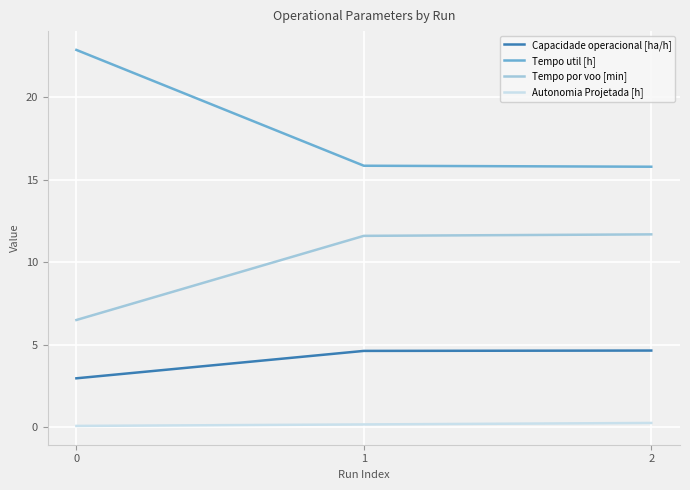

Count the Autonomia Projetada [h] values in the range 0 to 1.

3